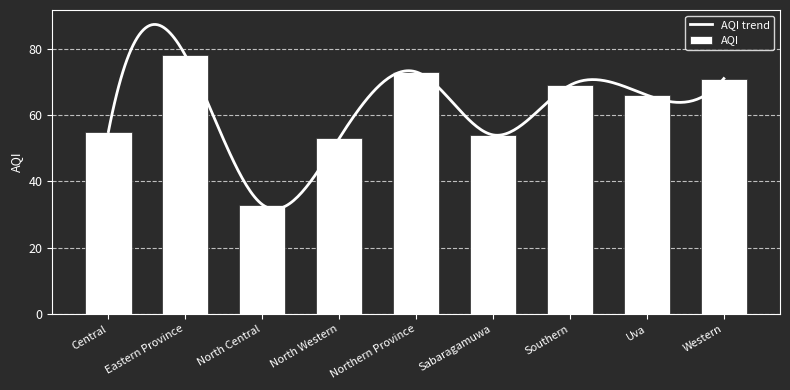

Count the number of values greater than 66.

4